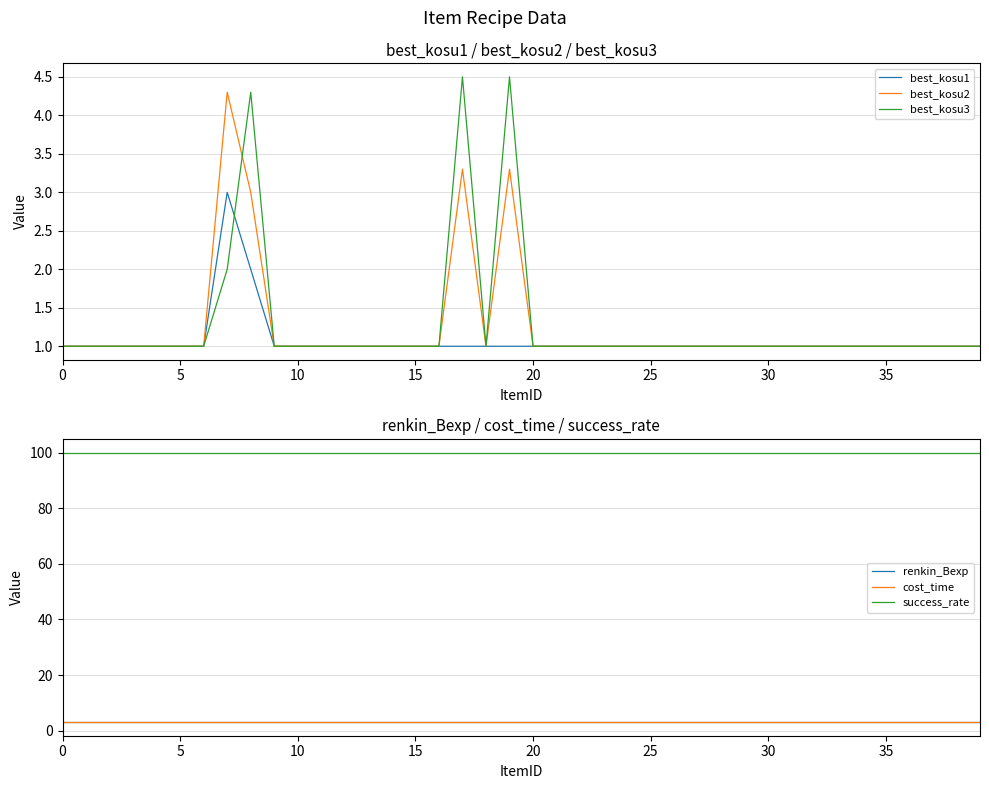

What is the minimum value for best_kosu3?

1.0